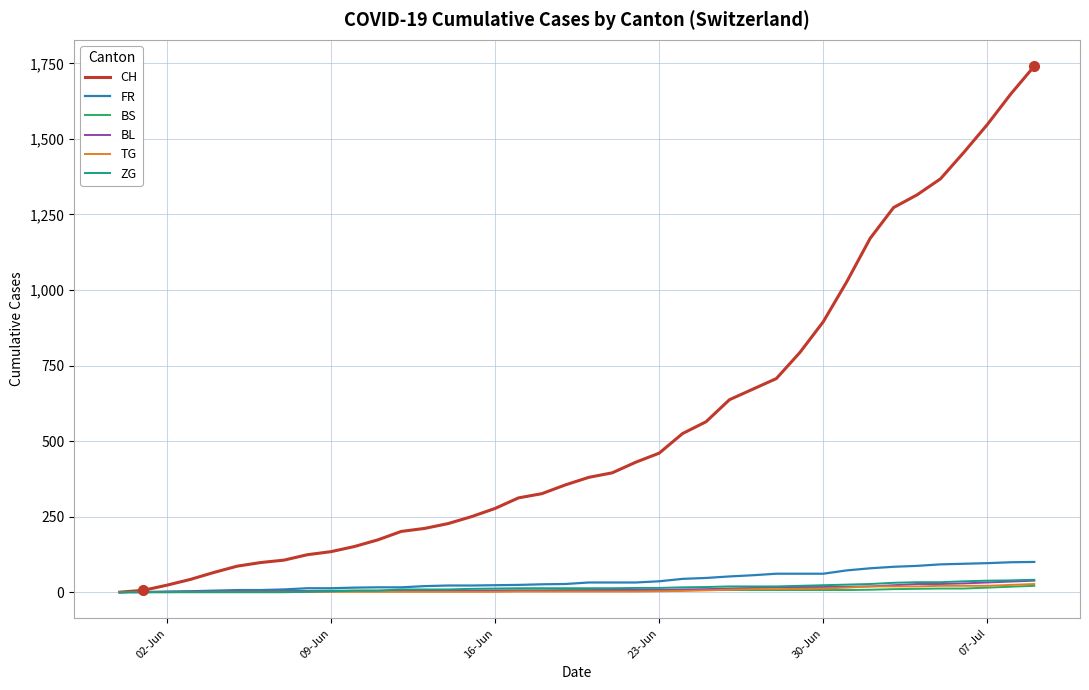

Which series has the largest range (max minus min)?

CH